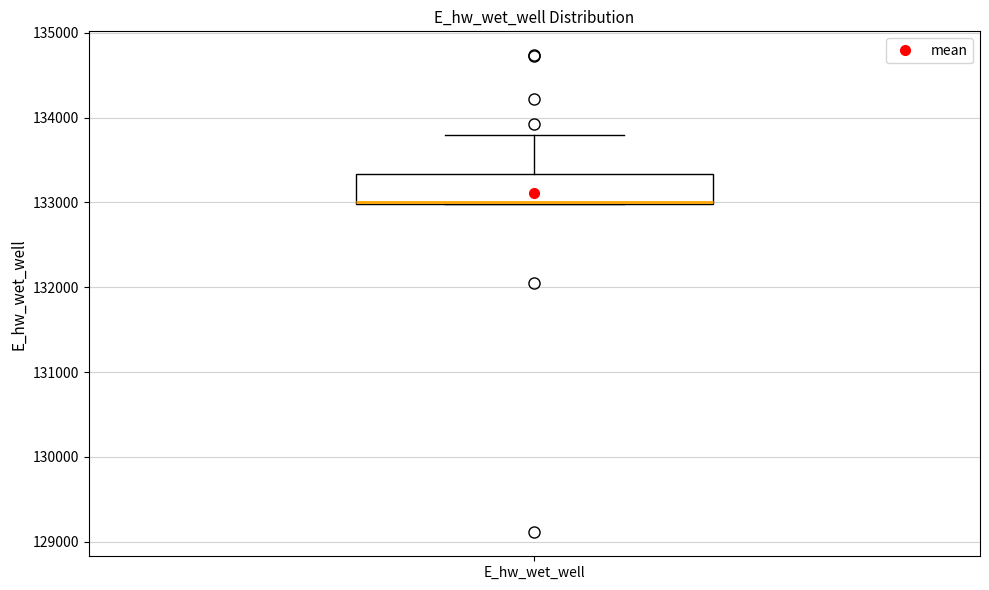

Where is the upper edge of the box for E_hw_wet_well on the y-axis? The values are not printed on the chart, so give them approximately, as read against the axis.

133300